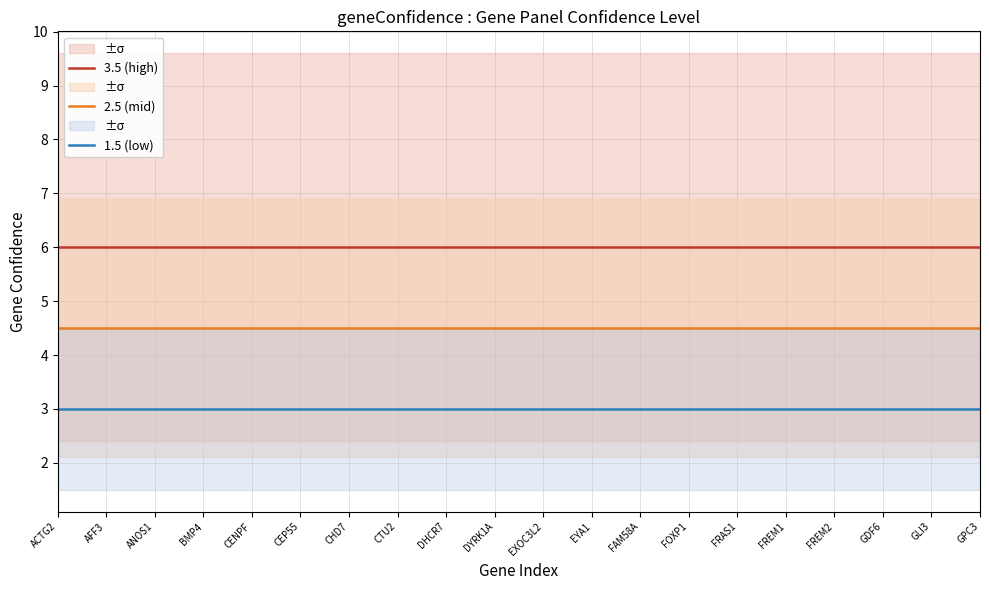

What is the label of the 5th point from the right?

FREM1